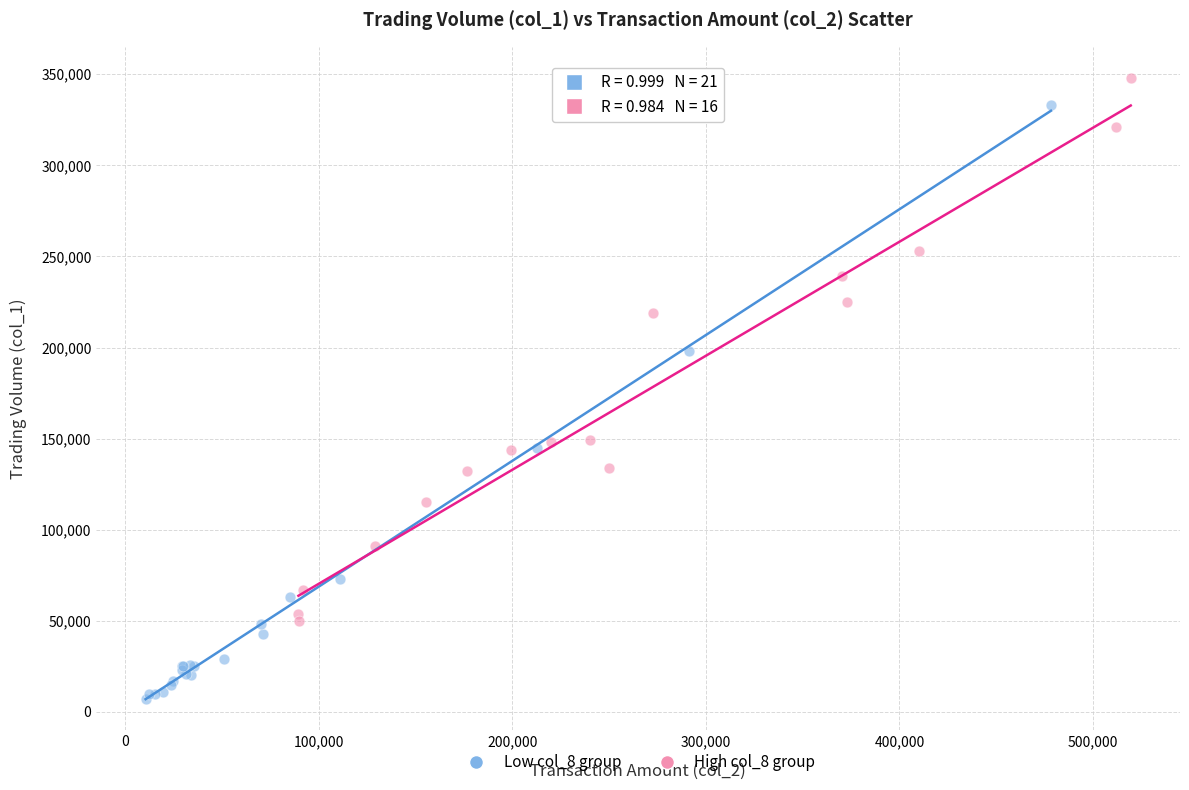

Which series has the widest spread of Y values?

Low col_8 group